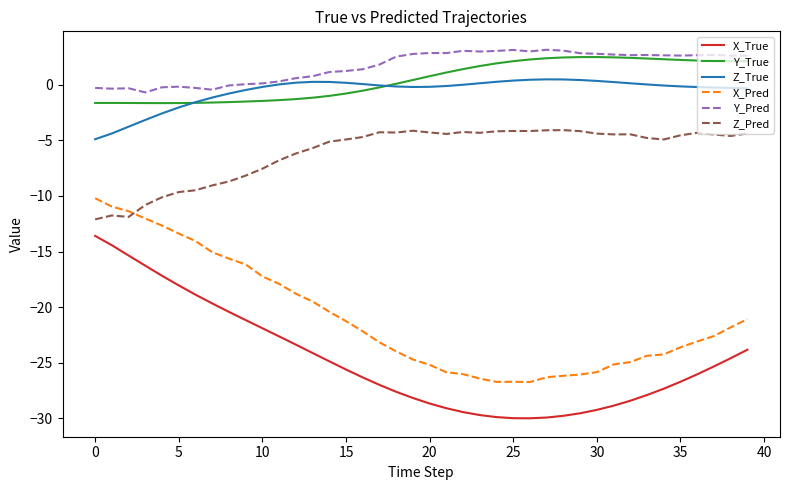

True or false: X_Pred and Y_True intersect in this chart.

False